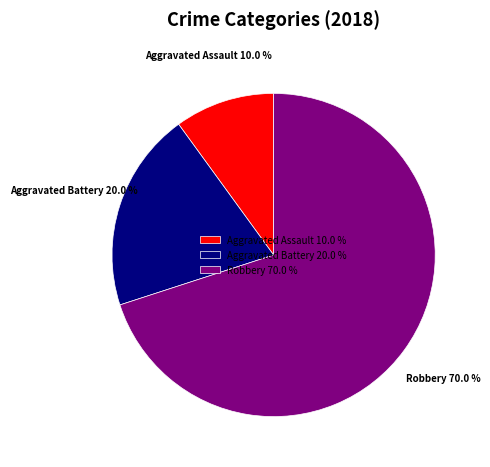

To the nearest percent, what is the combined percentage of Robbery and Aggravated Assault?

80%